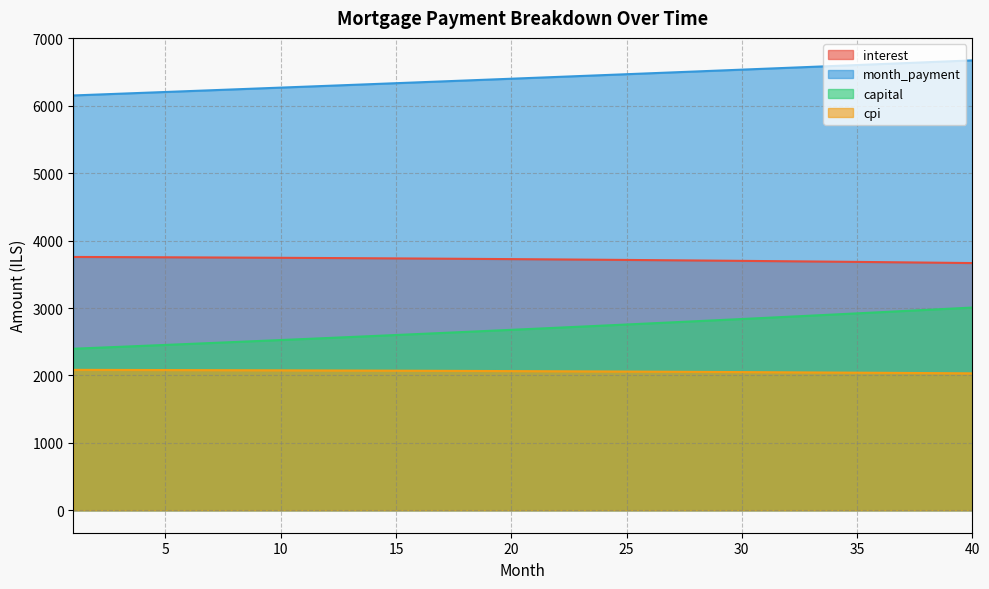

At which label does capital reach its minimum?

1